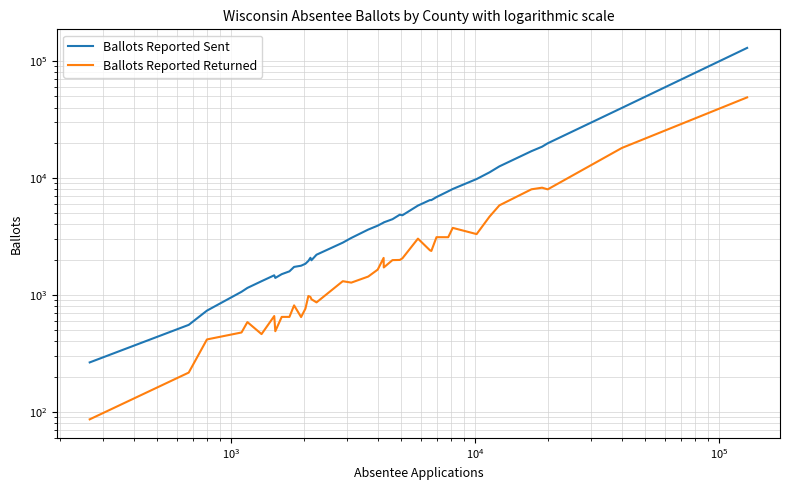

True or false: Ballots Reported Sent and Ballots Reported Returned intersect in this chart.

False